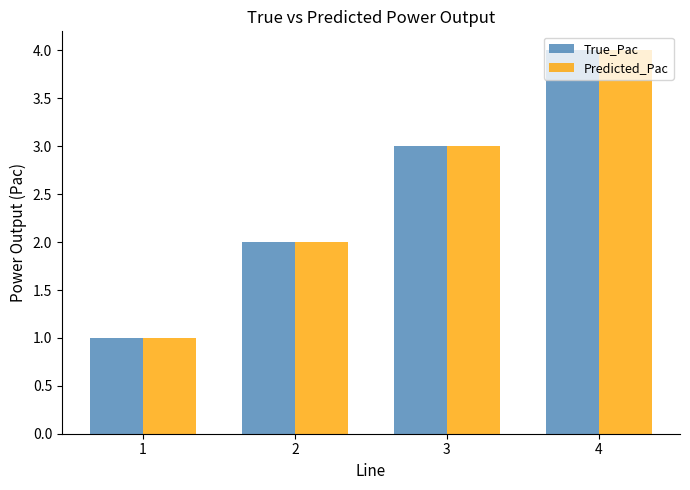

The value of Predicted_Pac at 1 is 1. True or false?

True